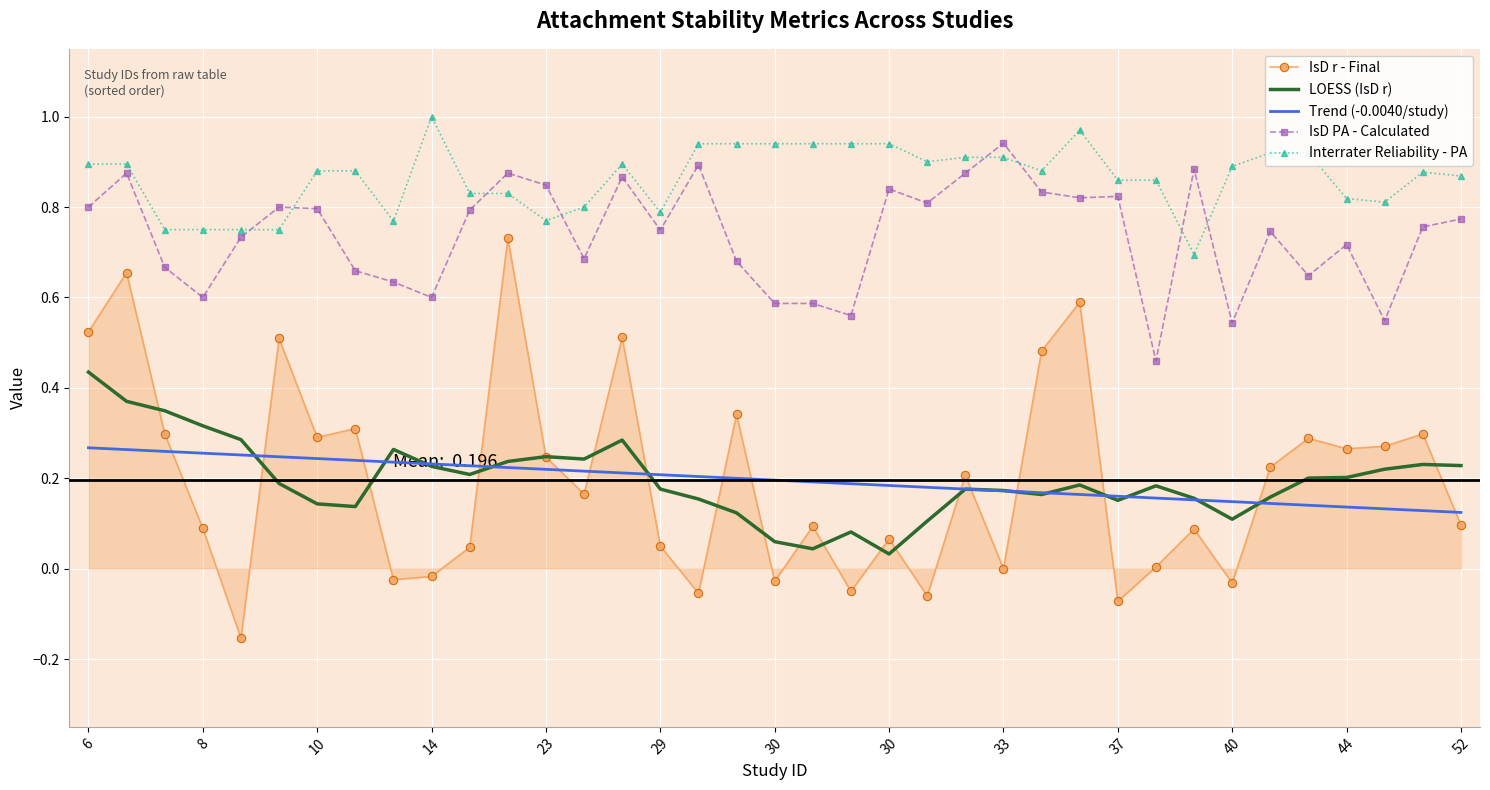

True or false: Trend (-0.0040/study) and Interrater Reliability - PA cross at least once.

False